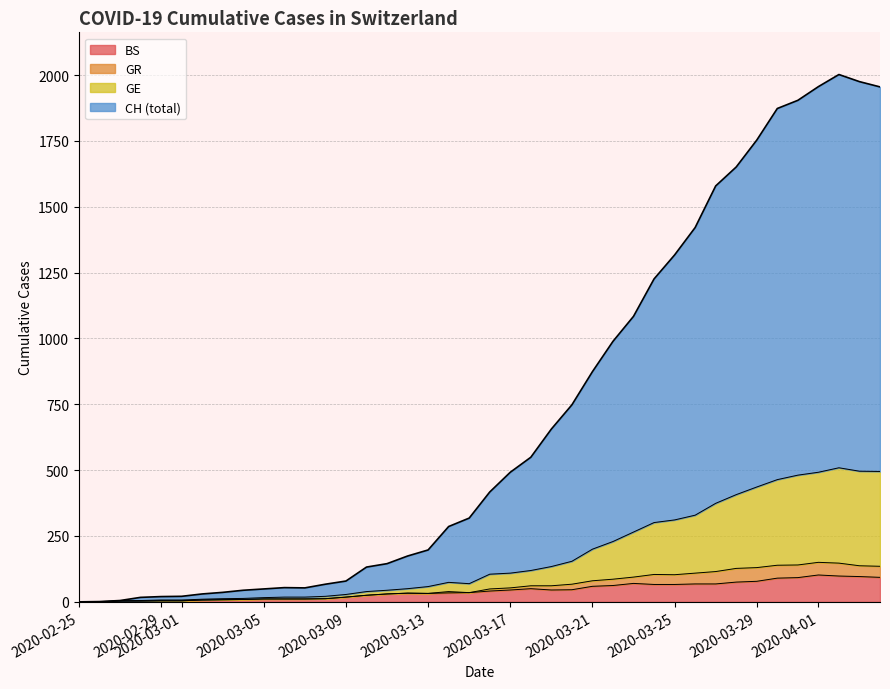

Is the value of GE at 2020-03-13 greater than the value of BS at 15?

No